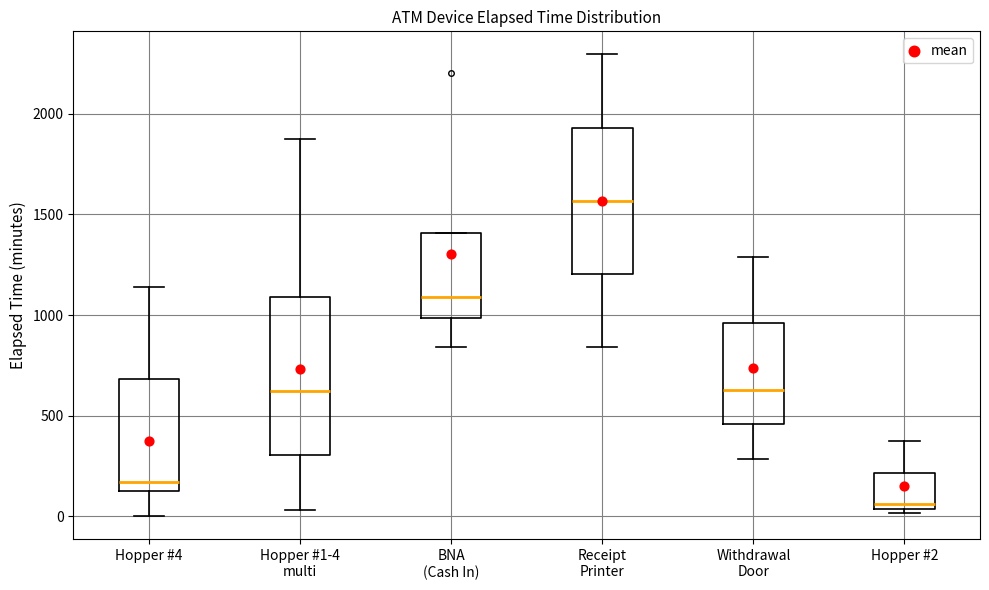

Where does the lower whisker of the box for Hopper #1-4 multi end on the y-axis? The values are not printed on the chart, so give them approximately, as read against the axis.

50